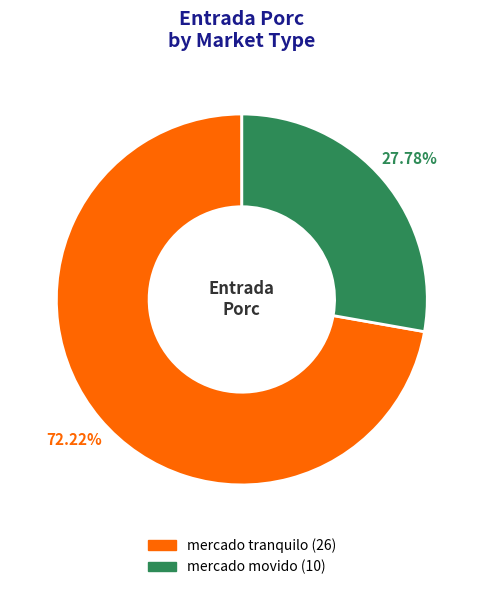

Rank the categories by value from lowest to highest.

mercado movido, mercado tranquilo